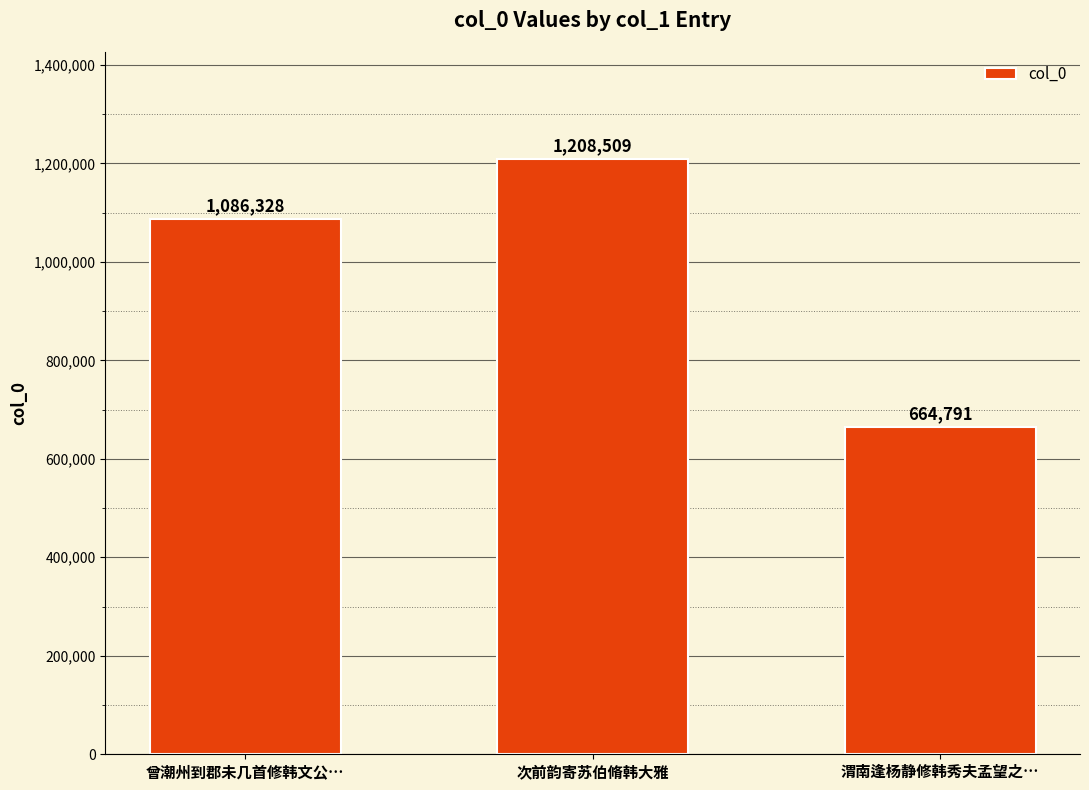

True or false: the data shows 1654115 at 次前韵寄苏伯脩韩大雅.

False